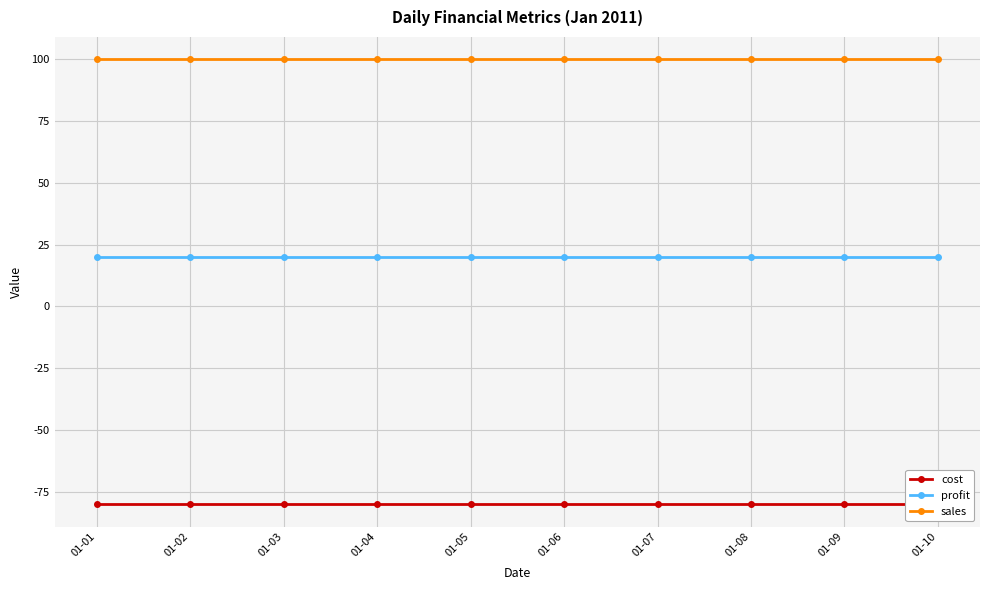

Which category has the highest value in the profit series?

01-01